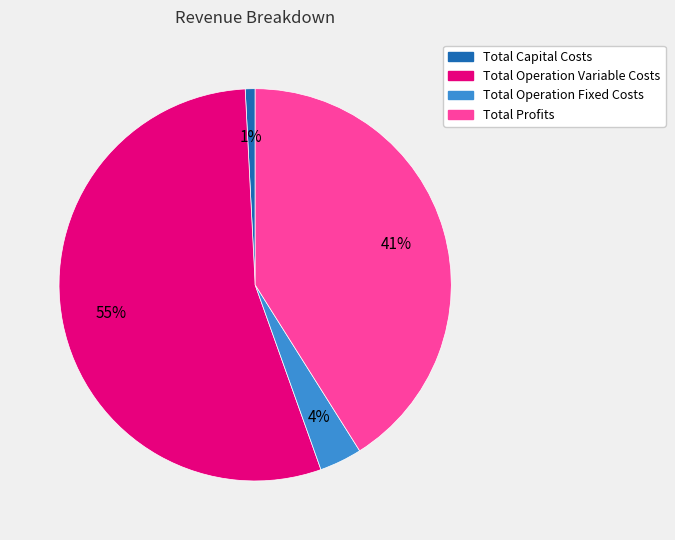

How many segments does this pie chart have?

4